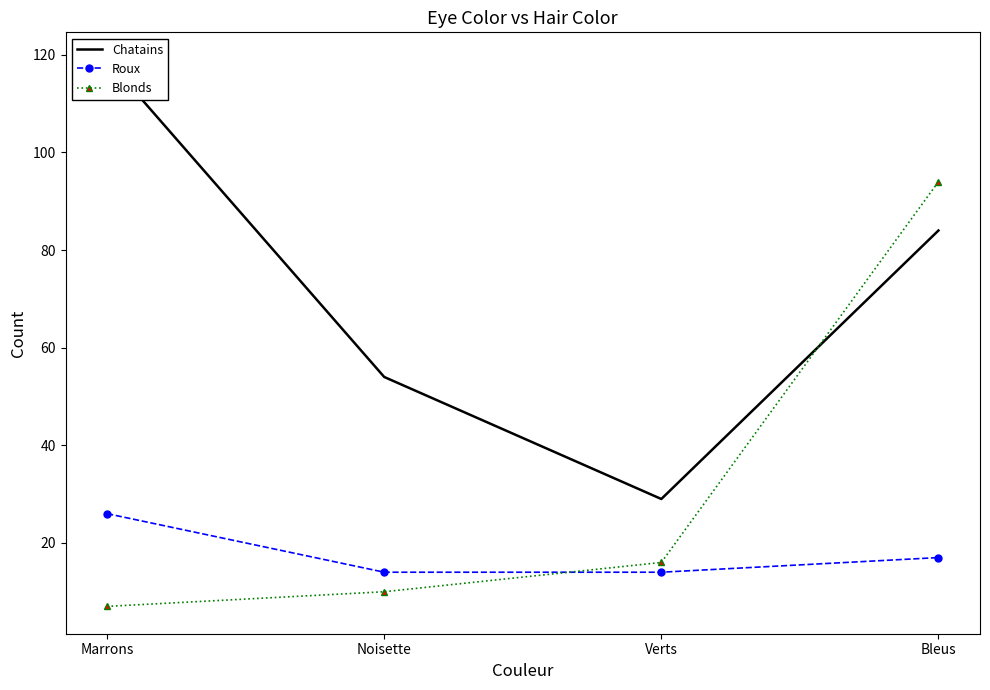

What is the difference between the second highest and second lowest values in the Blonds series?

6